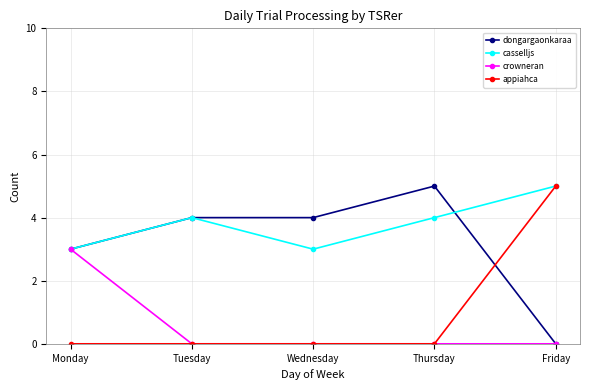

What is the sum of all appiahca values?

5